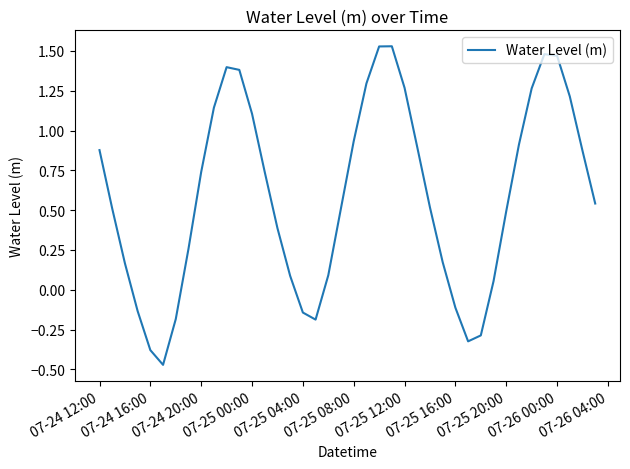

True or false: there are more than 1 points higher than both neighbors.

True